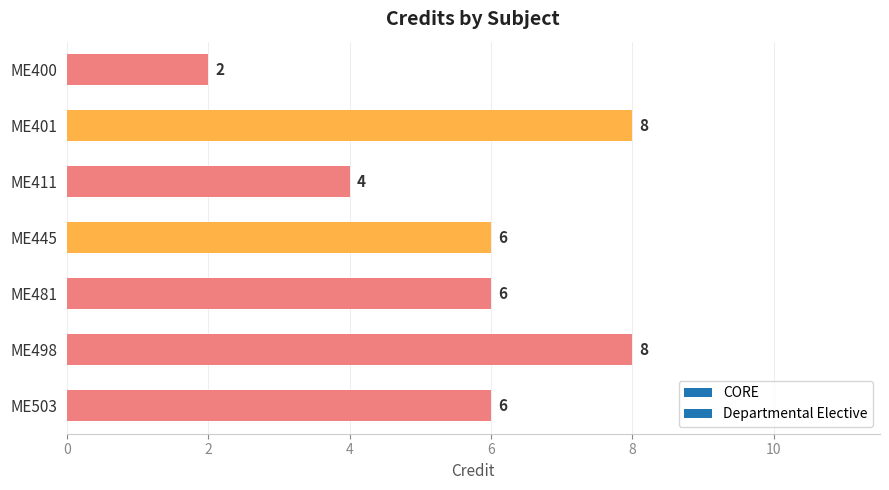

Reading top to bottom, transcribe all the data shown in this chart.

2	8	4	6	6	8	6